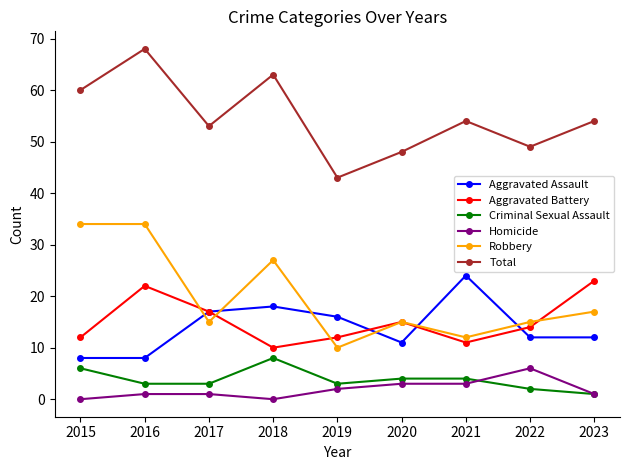

At which label is Aggravated Assault closest to 16?

2019